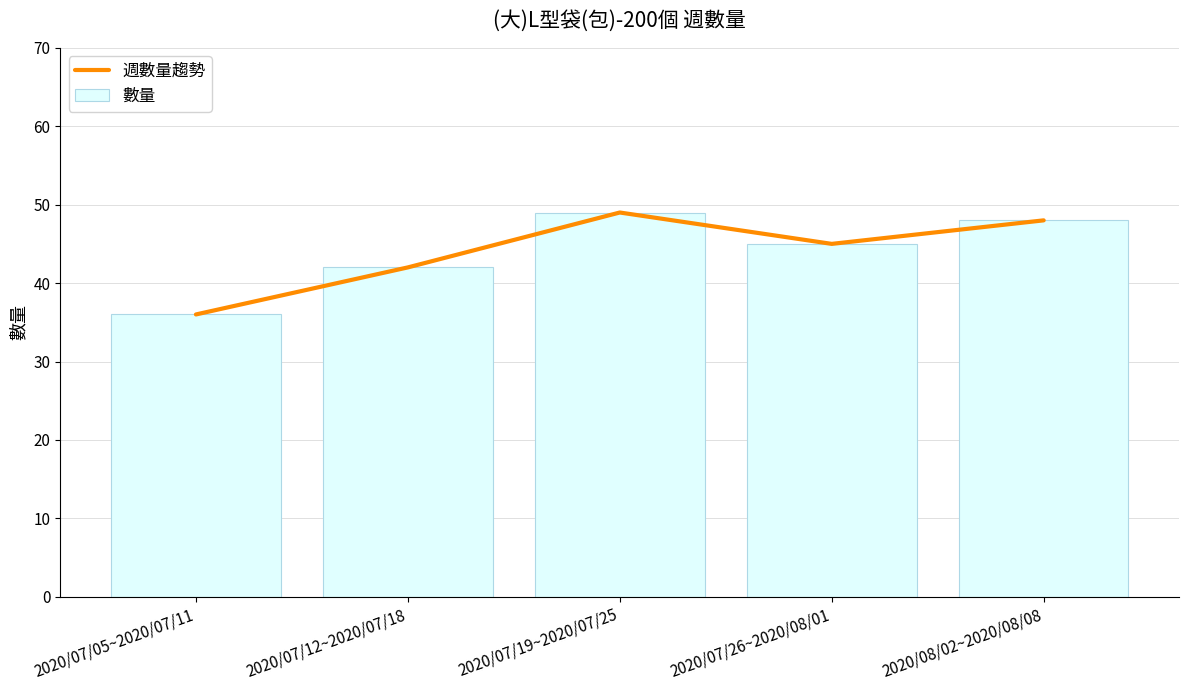

Does the chart contain stacked bars?

No